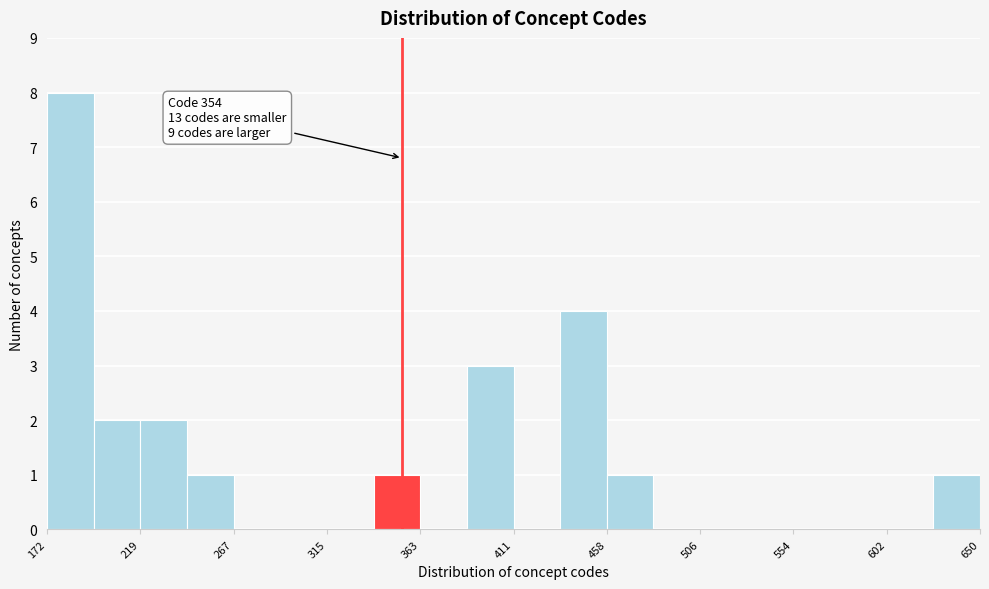

Which range on the x-axis has the tallest bar?

170 to 195